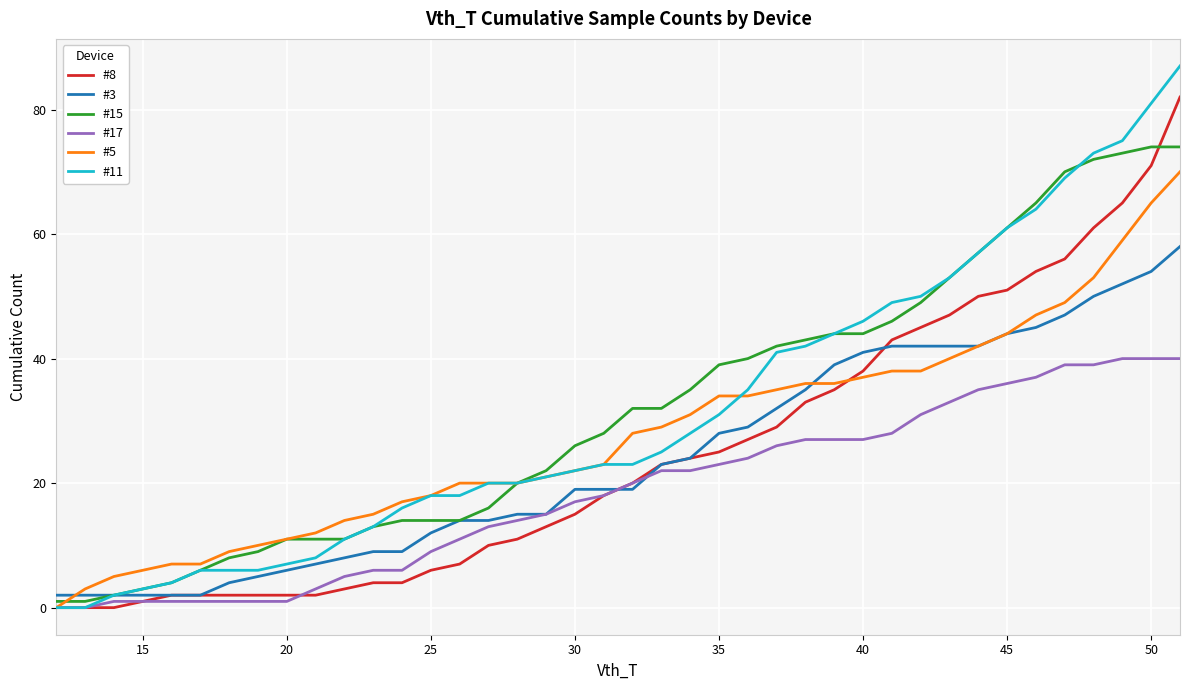

Which series has the widest spread of values?

#11